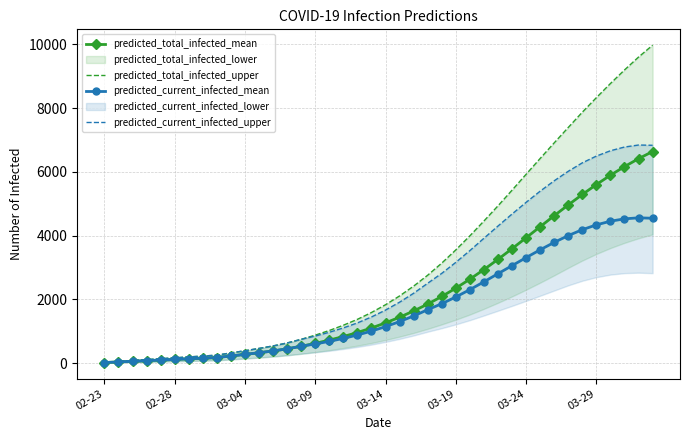

What is the maximum value for predicted_total_infected_mean?

6640